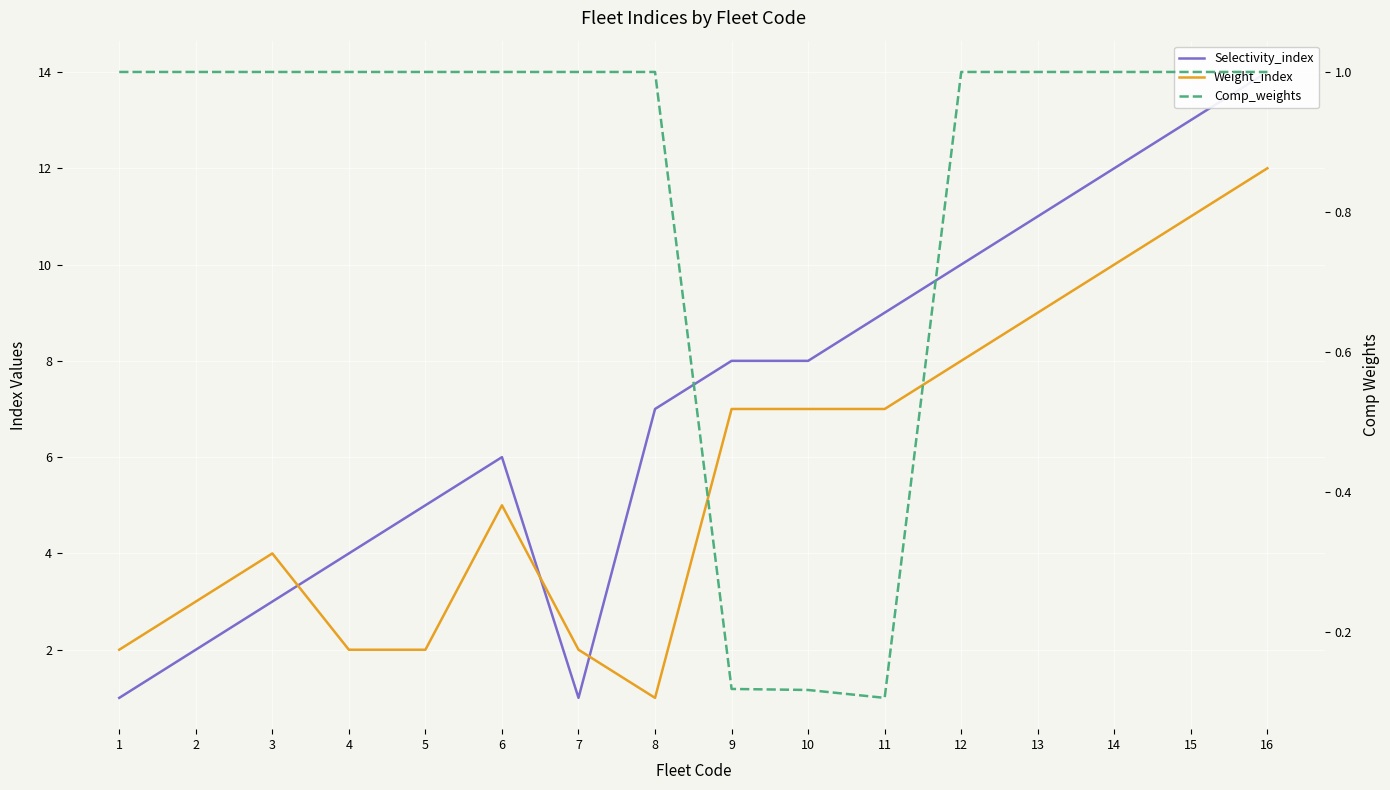

What is the lowest value of the Comp_weights series?

0.1